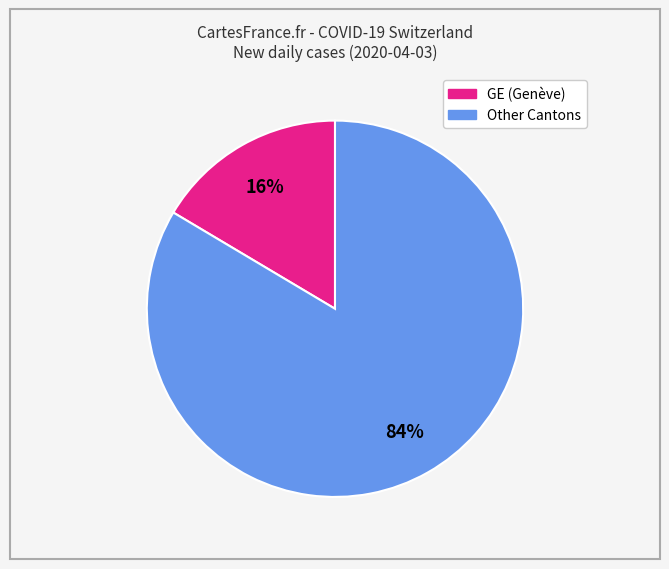

Is there a majority slice in this chart?

Yes